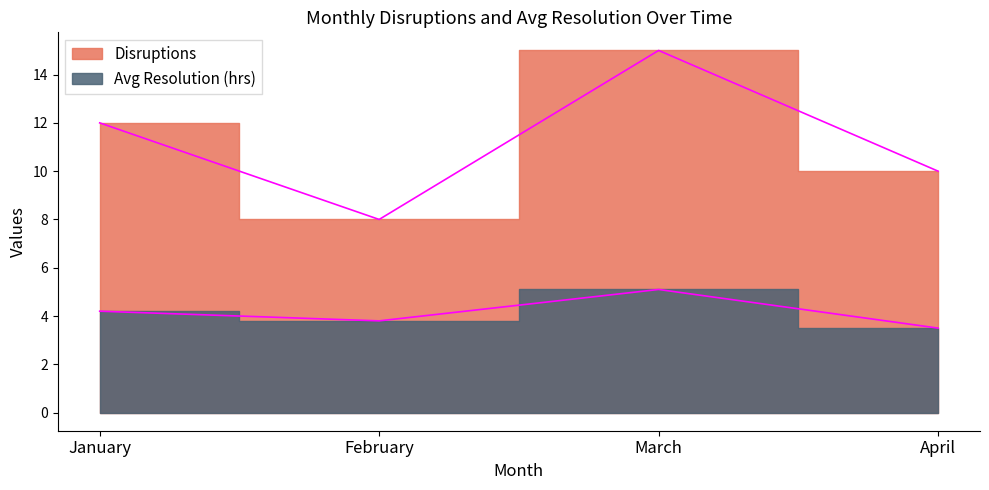

True or false: Disruptions and Avg Resolution (hrs) cross at least once.

False